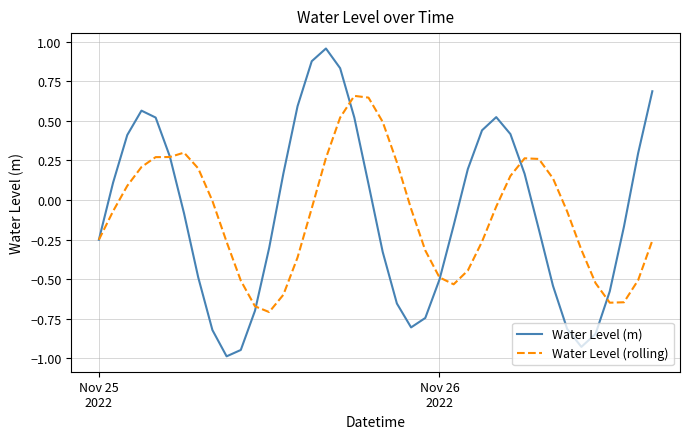

What is the minimum value for Water Level (m)?

-1.0